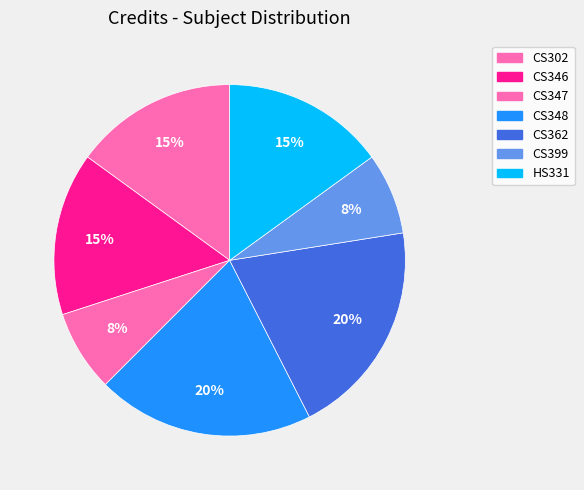

How many segments does this pie chart have?

7